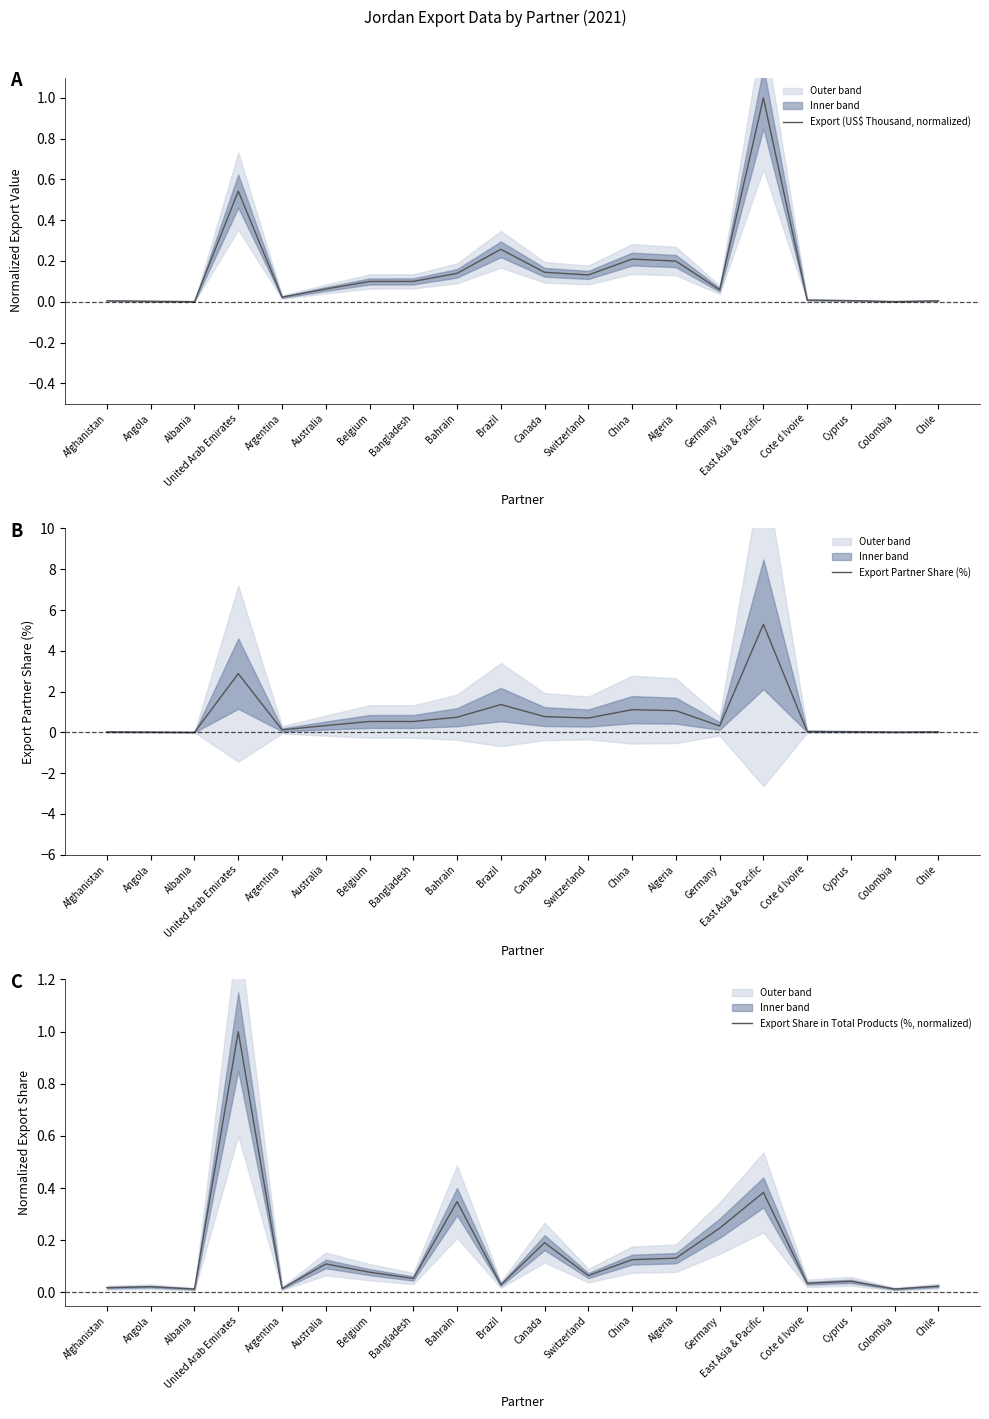

What is the difference between the Export (US$ Thousand, normalized) values at Colombia and United Arab Emirates?

0.5